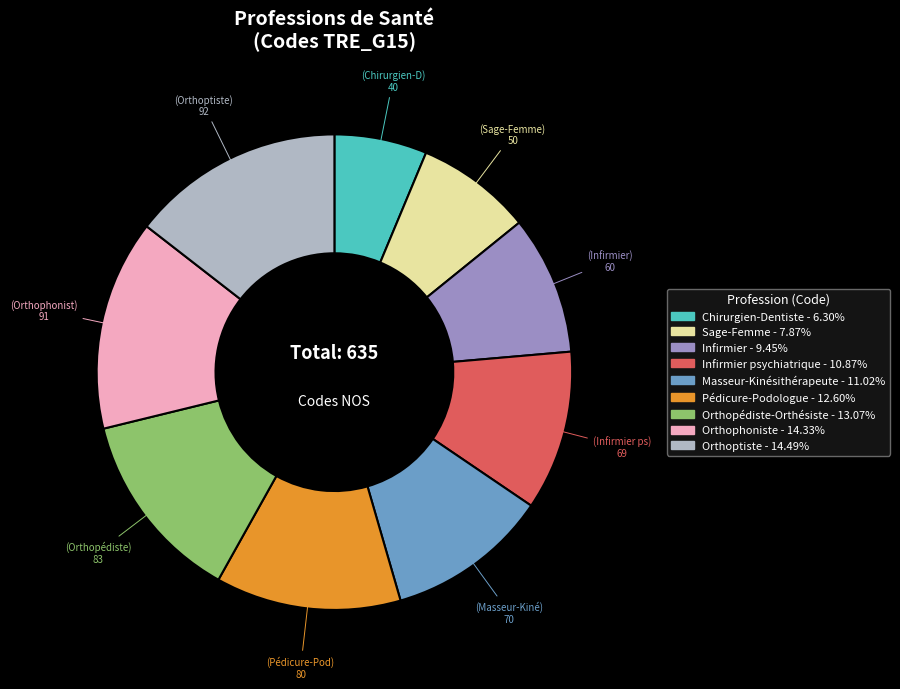

Is there a majority slice in this chart?

No